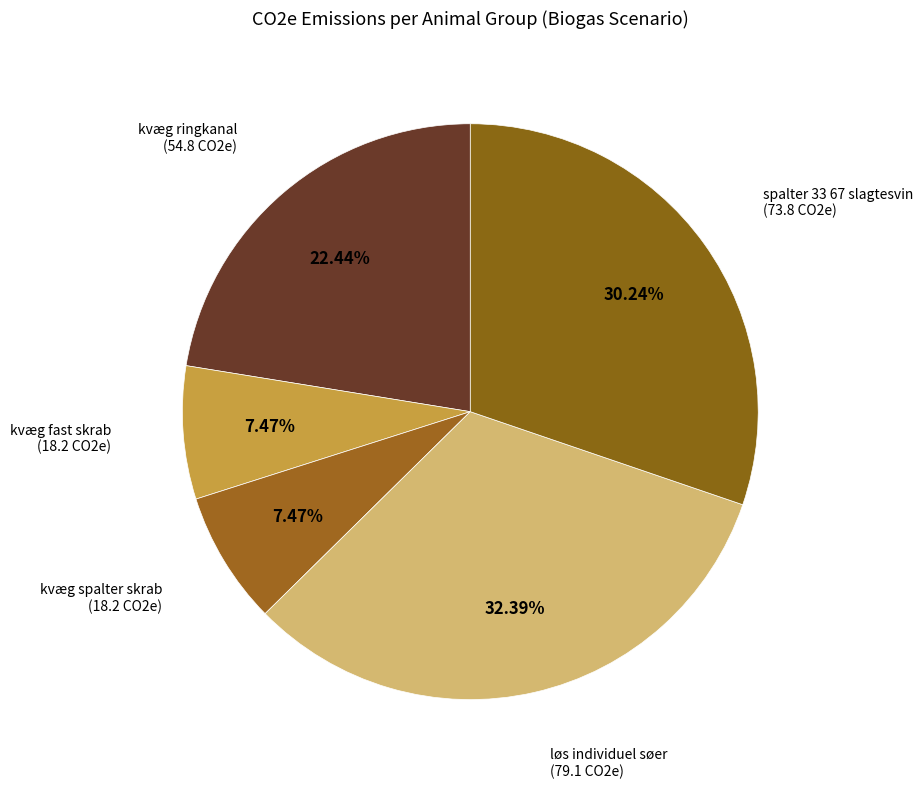

How many slices are in this pie chart?

5